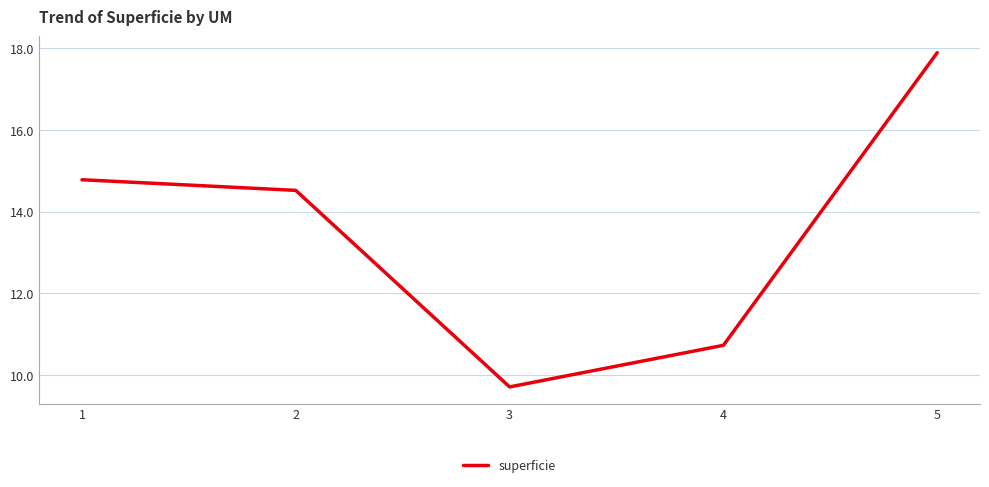

What is the change in value from 1 to 4?

-4.1